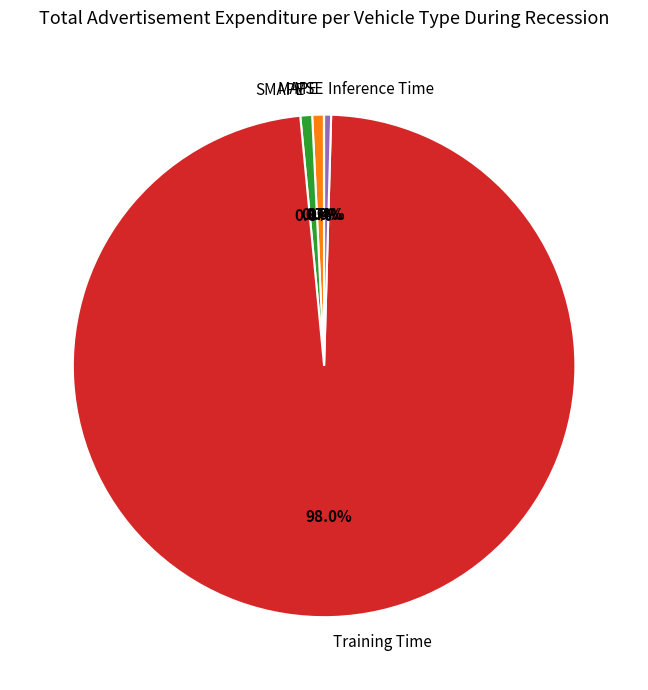

Which category has the biggest portion of the pie?

Training Time